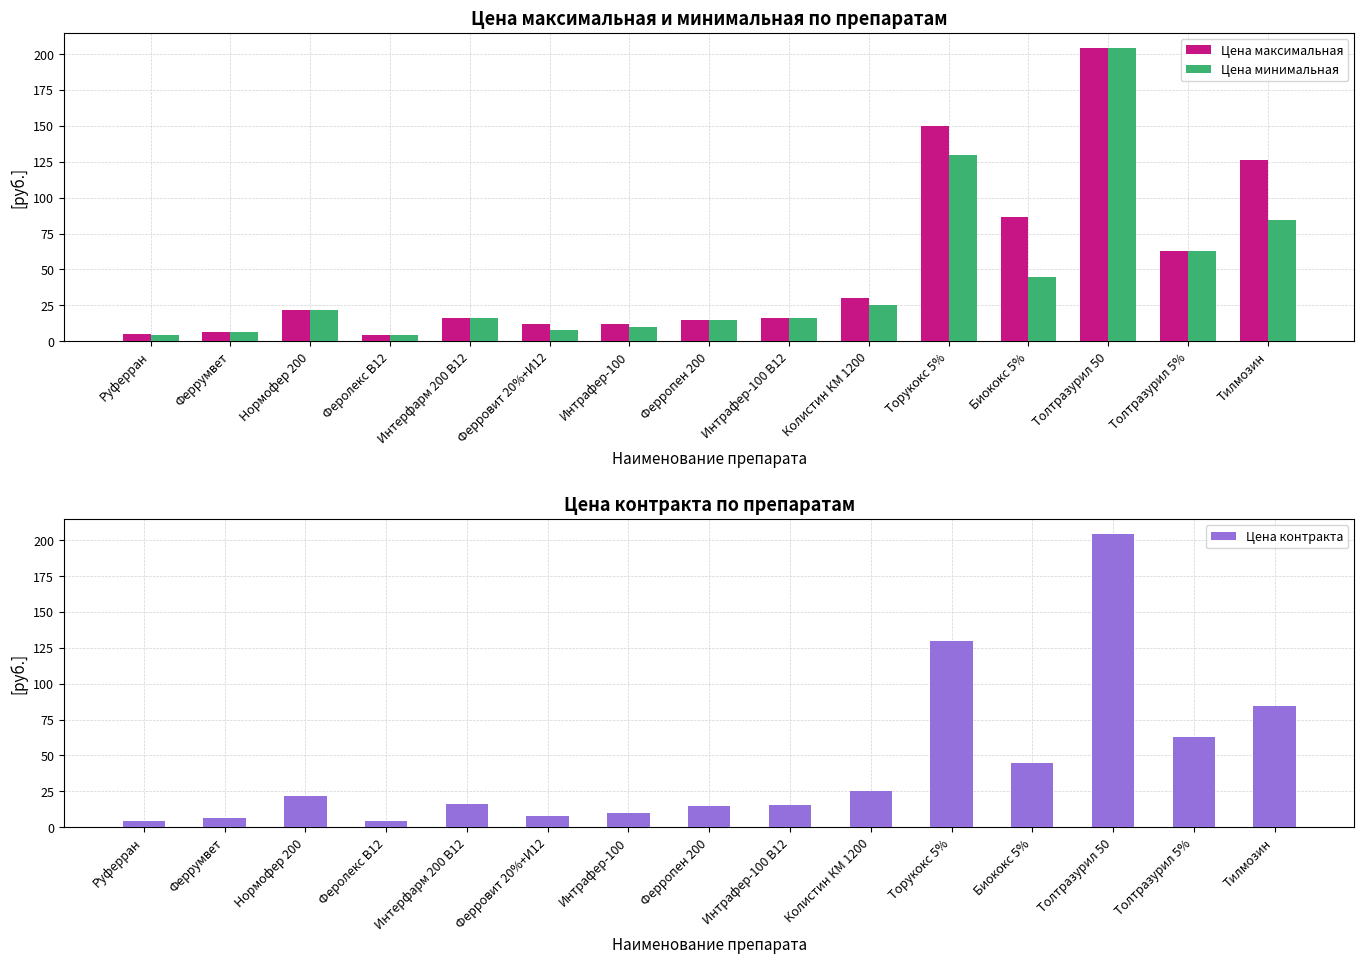

Reading left to right, what are all the values shown in this chart?

Цена максимальная: Руферран=5.0	Феррумвет=6.7	Нормофер 200=21.6	Феролекс В12=4.6	Интерфарм 200 В12=16.2	Ферровит 20%+И12=12.0	Интрафер-100=12.0	Ферропен 200=14.5	Интрафер-100 В12=15.8	Колистин КМ 1200=30.0	Торукокс 5%=149.8	Биококс 5%=86.5	Толтразурил 50=204.6	Толтразурил 5%=63.0	Тилмозин=126.5
Цена минимальная: Руферран=4.2	Феррумвет=6.7	Нормофер 200=21.6	Феролекс В12=4.6	Интерфарм 200 В12=16.2	Ферровит 20%+И12=8.0	Интрафер-100=10.0	Ферропен 200=14.5	Интрафер-100 В12=15.8	Колистин КМ 1200=25.0	Торукокс 5%=130.0	Биококс 5%=45.0	Толтразурил 50=204.6	Толтразурил 5%=63.0	Тилмозин=84.7
Цена контракта: Руферран=4.2	Феррумвет=6.7	Нормофер 200=21.6	Феролекс В12=4.6	Интерфарм 200 В12=16.2	Ферровит 20%+И12=8.0	Интрафер-100=10.0	Ферропен 200=14.5	Интрафер-100 В12=15.8	Колистин КМ 1200=25.0	Торукокс 5%=130.0	Биококс 5%=45.0	Толтразурил 50=204.6	Толтразурил 5%=63.0	Тилмозин=84.7